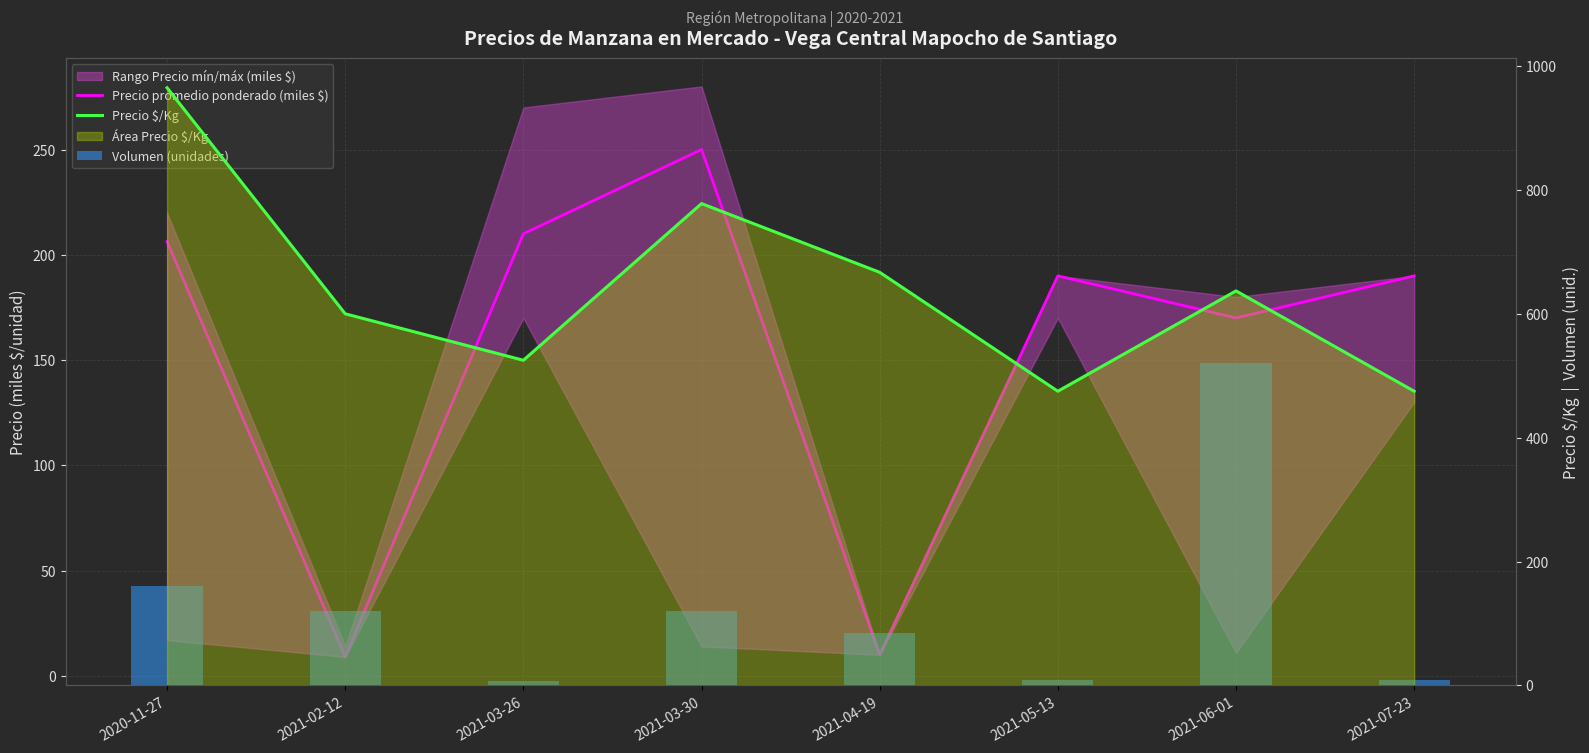

The value of Precio $/Kg at 2021-03-26 is 525.0. True or false?

True